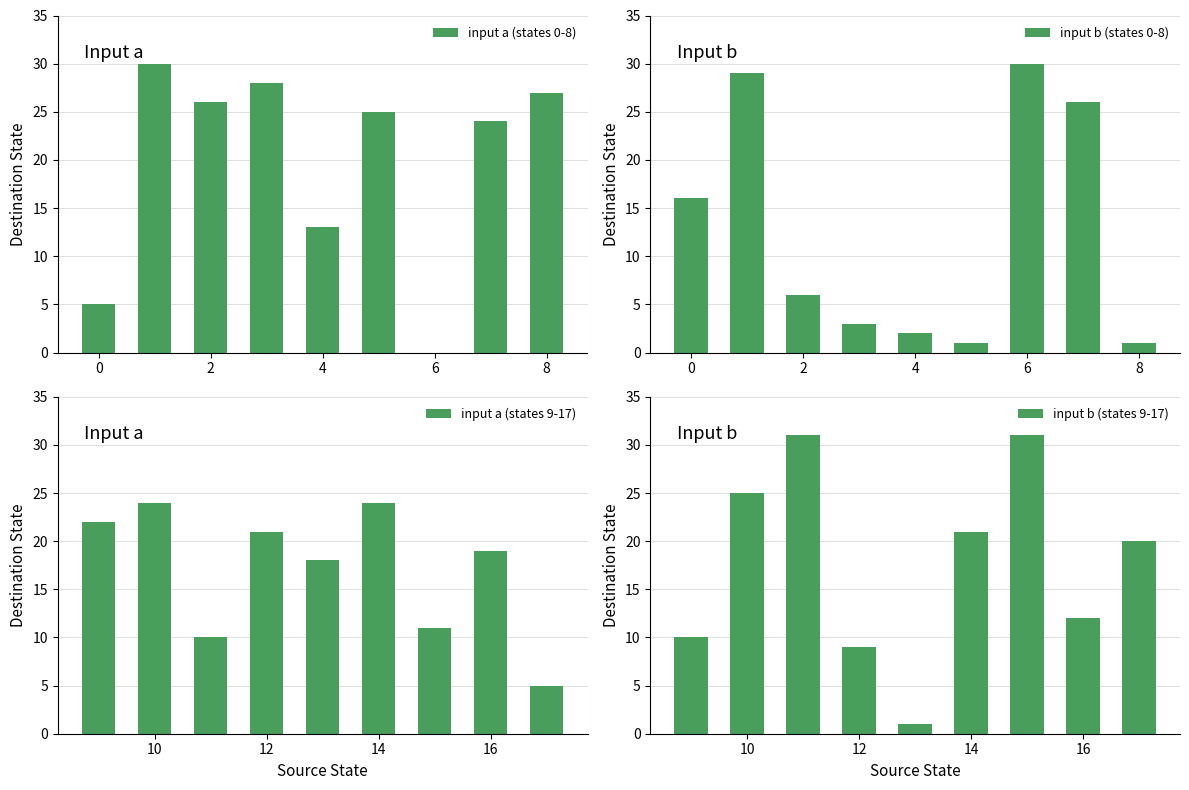

How many positive values does the input a (states 0-8) series have?

8